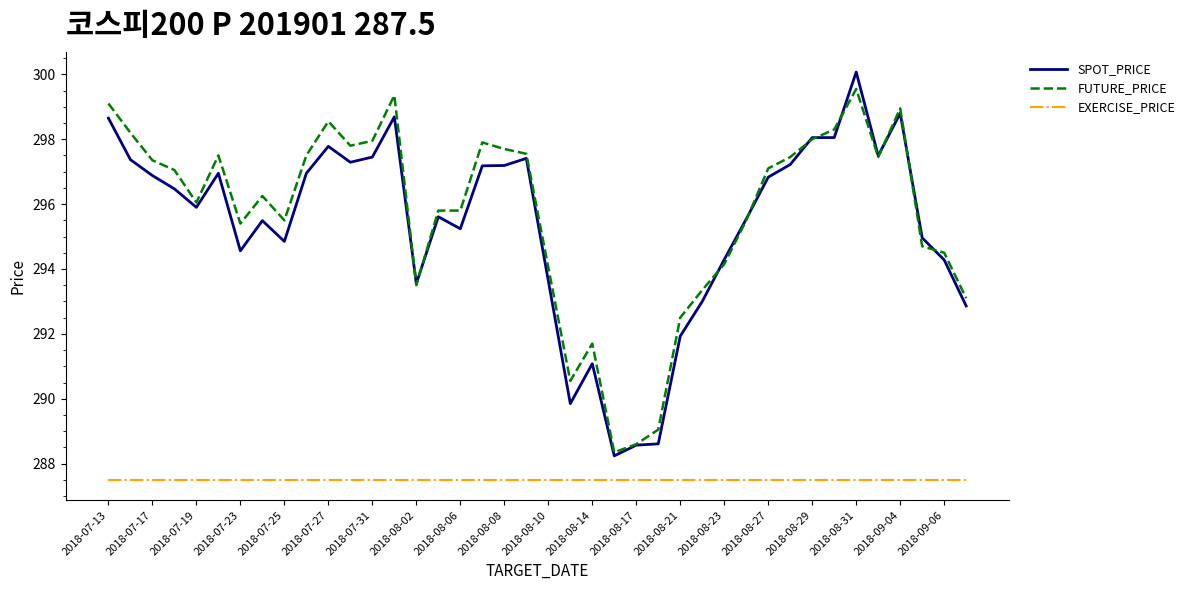

True or false: SPOT_PRICE and FUTURE_PRICE intersect in this chart.

True